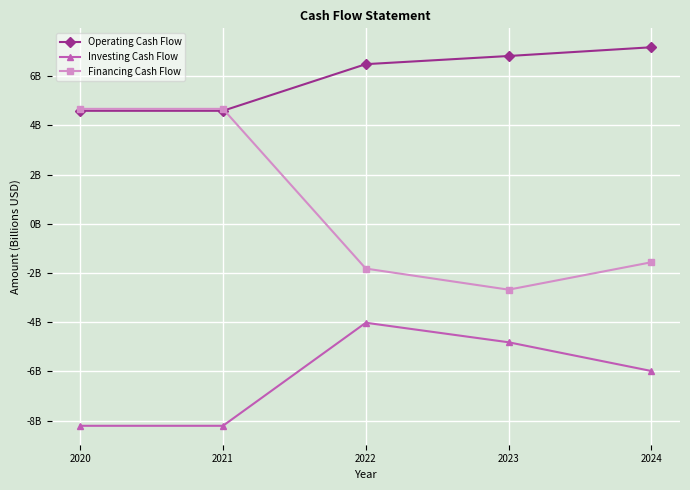

True or false: Financing Cash Flow has a value of 4.7 at 2020.

True